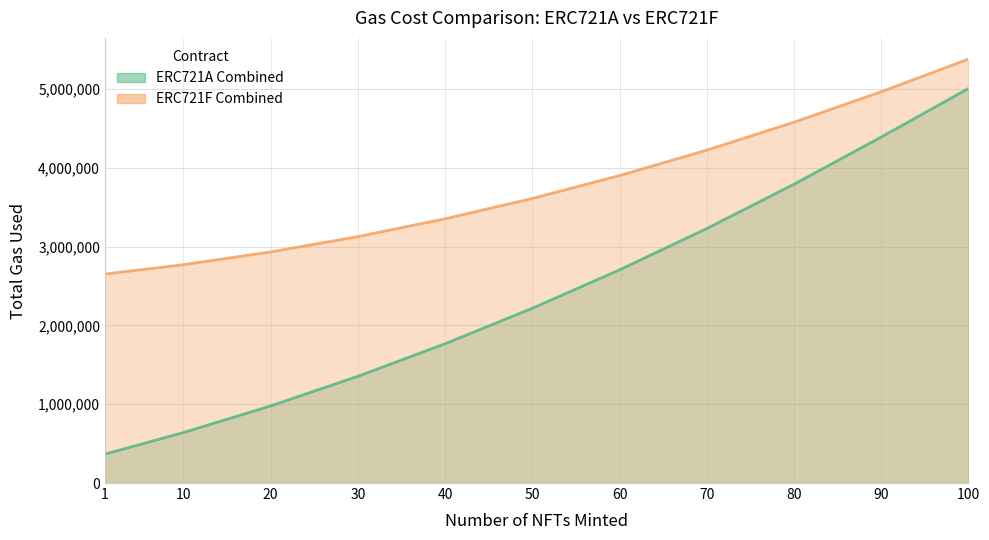

Which series has the widest spread of values?

ERC721A Combined